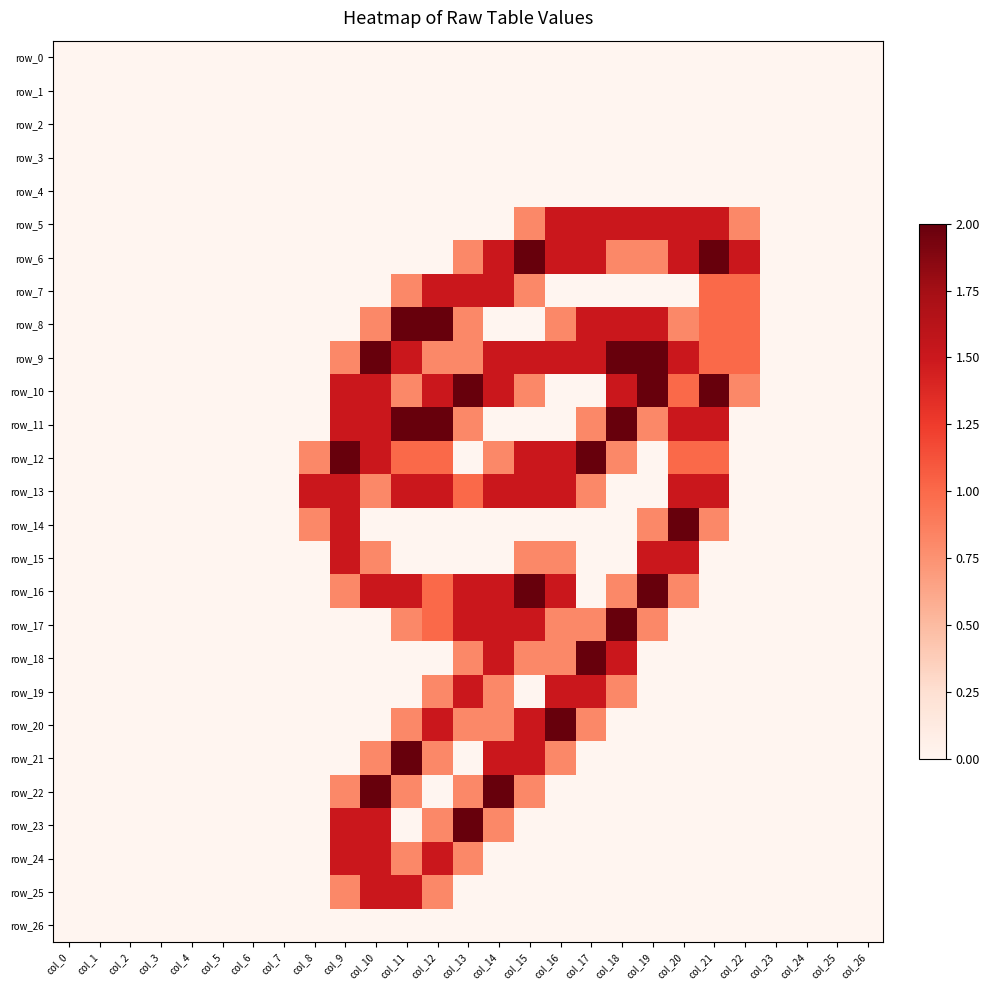

How many data points in row_9 are above 0?

14